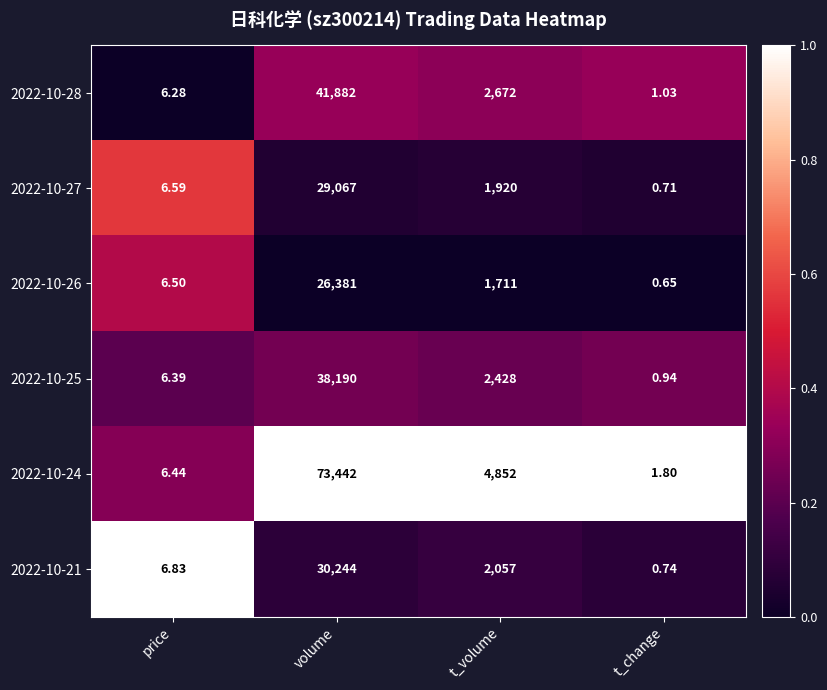

Rank the series at t_change from highest to lowest value.

2022-10-24, 2022-10-28, 2022-10-25, 2022-10-21, 2022-10-27, 2022-10-26